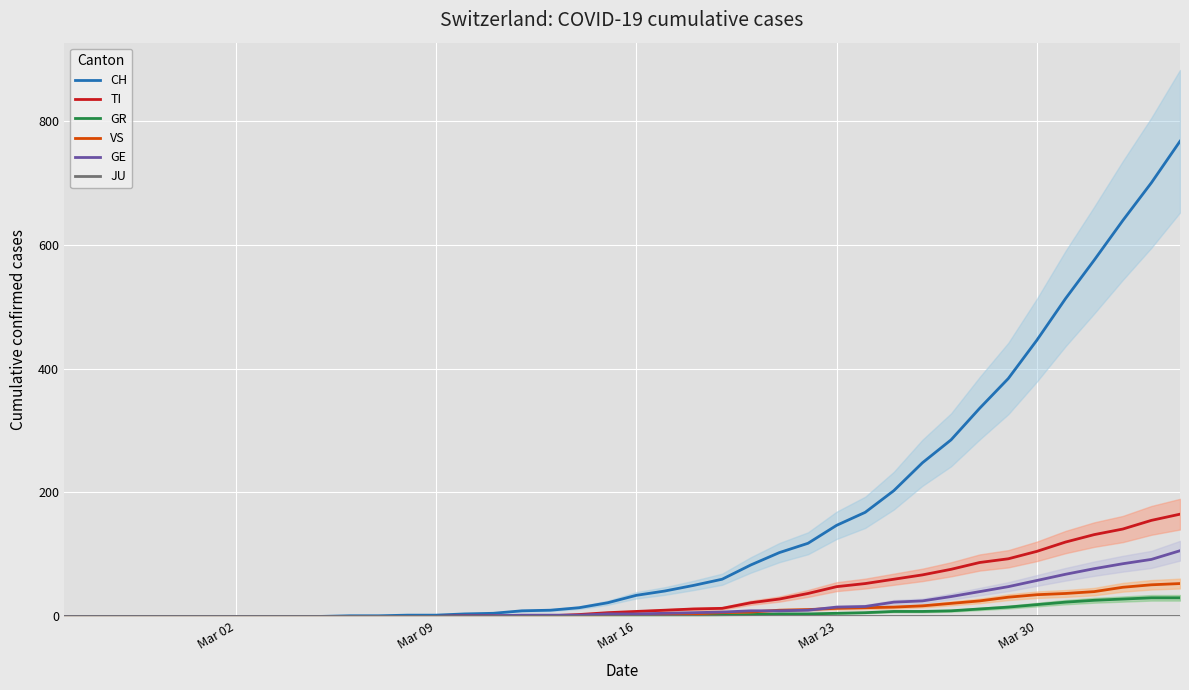

What is the highest value of the GE series?

106